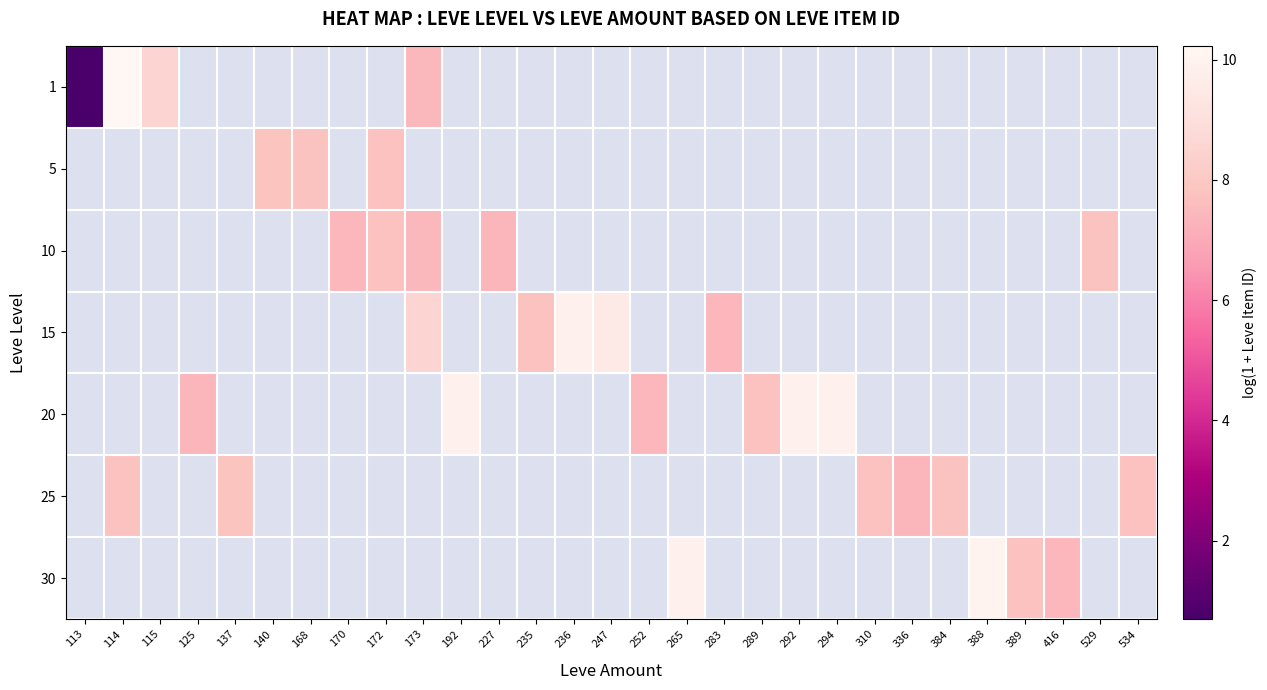

True or false: 20 has a value of 2.6 at 192.

False